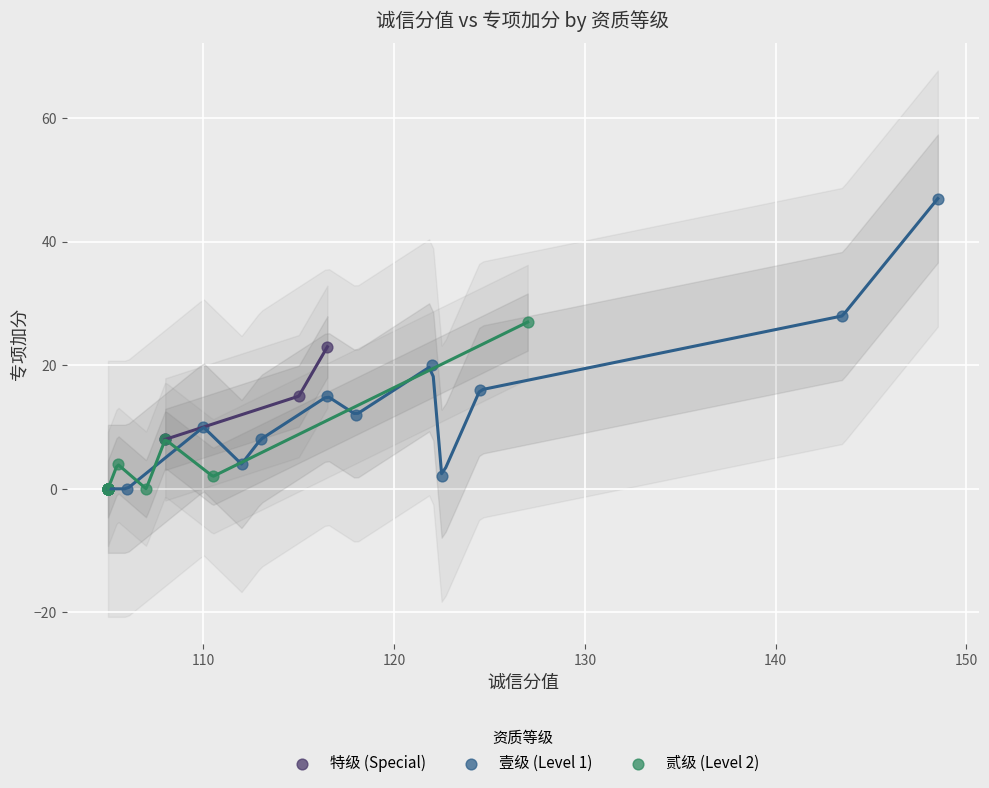

Which series contains the highest Y value?

壹级 (Level 1)